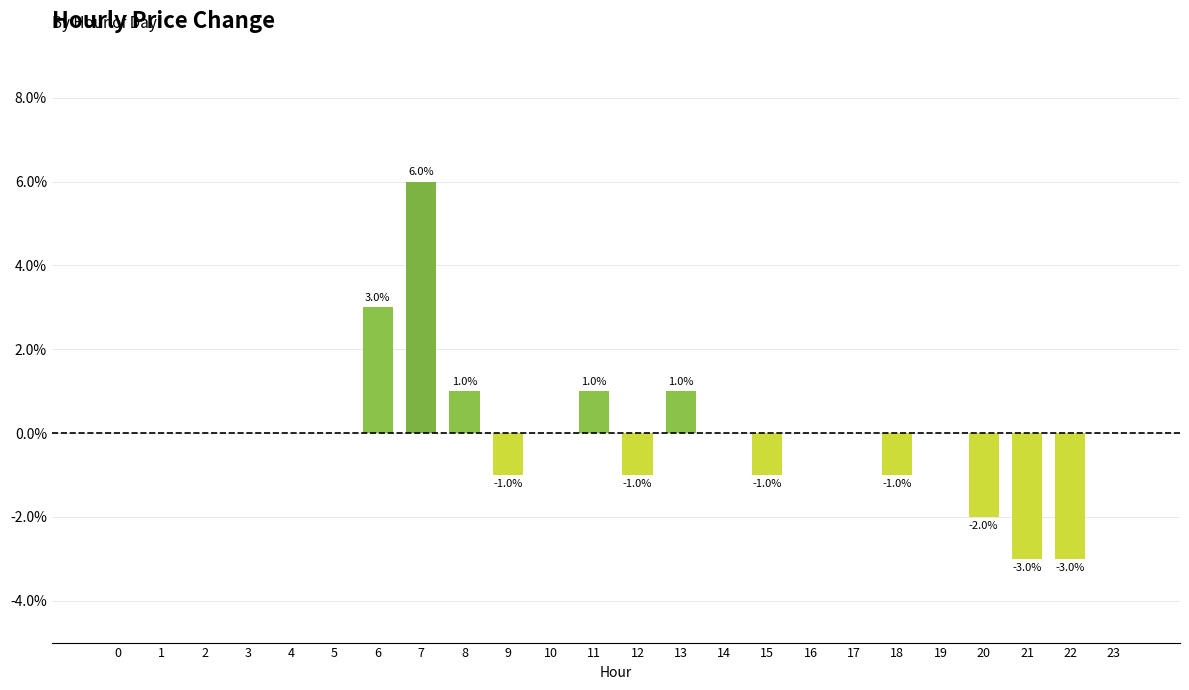

Rank the categories by value from highest to lowest.

7, 6, 8, 11, 13, 0, 1, 2, 3, 4, 5, 10, 14, 16, 17, 19, 23, 9, 12, 15, 18, 20, 21, 22